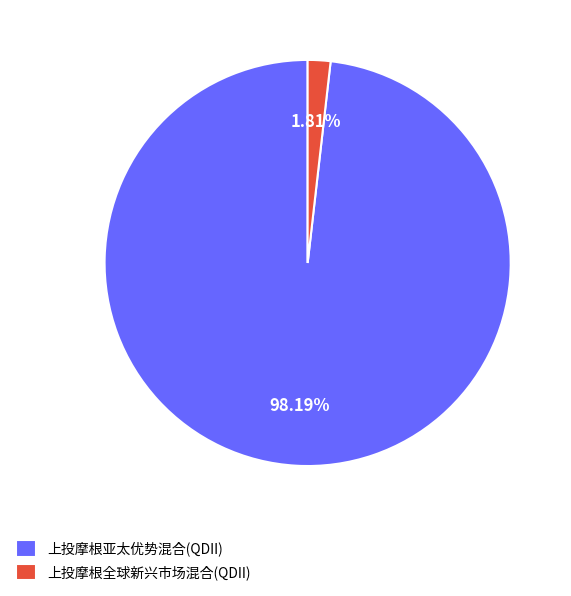

Does 上投摩根全球新兴市场混合(QDII) represent more than half of the total?

No